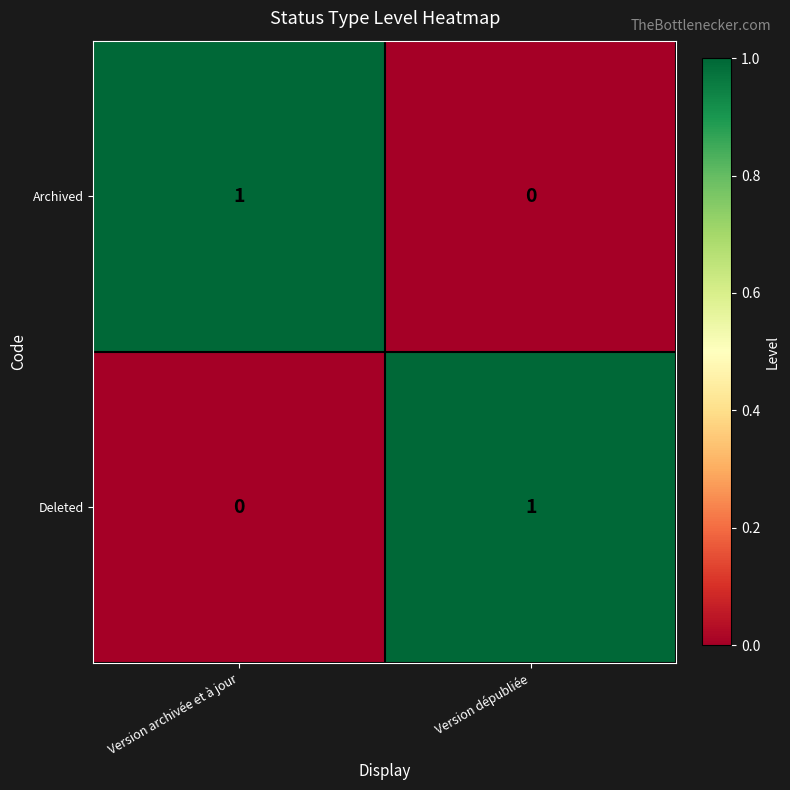

Rank the series at Version dépubliée from highest to lowest value.

Deleted, Archived